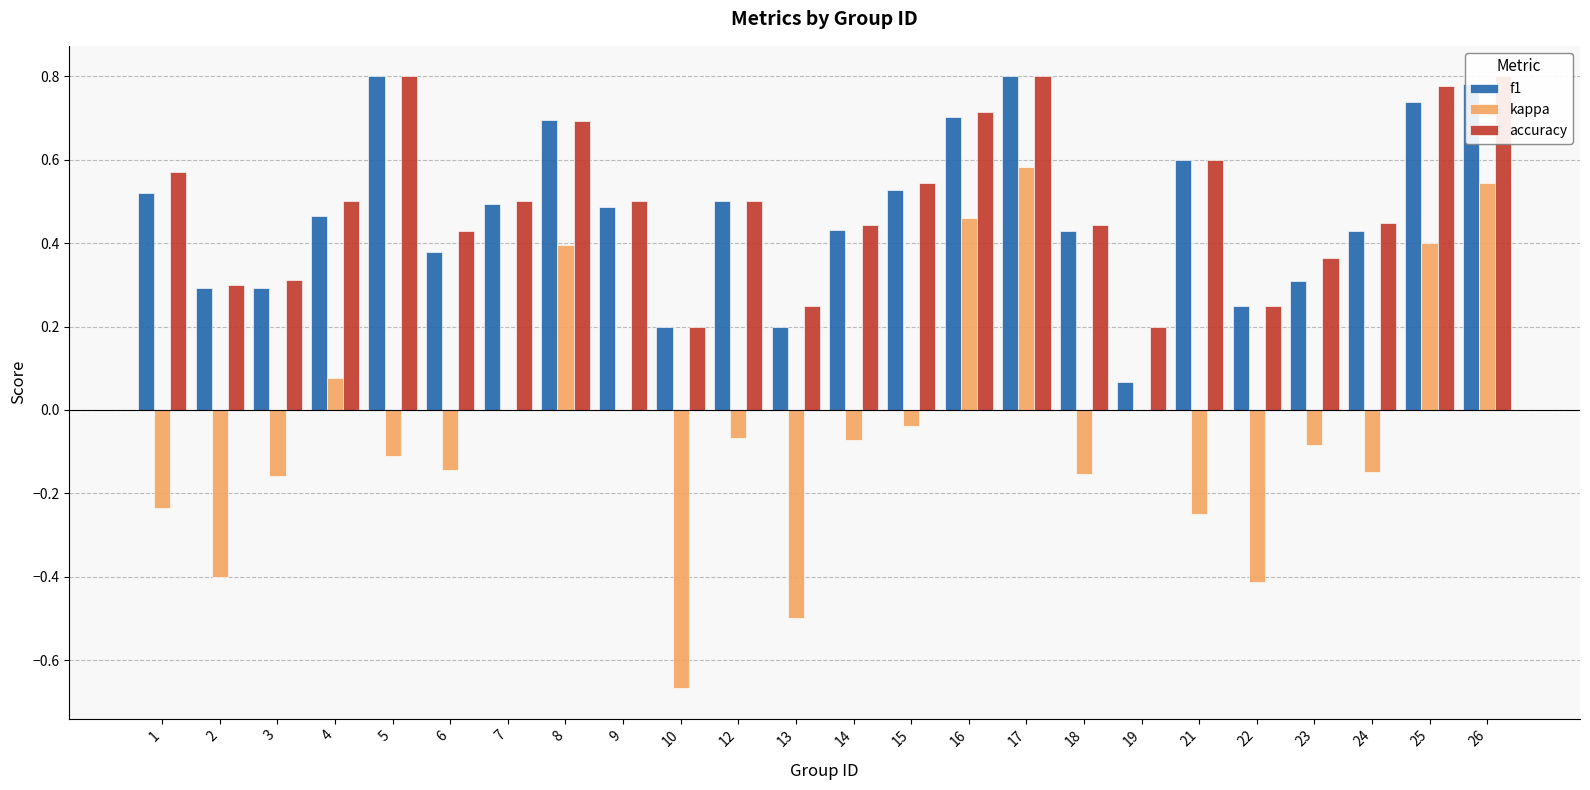

Reading left to right, list all the values displayed in this chart.

f1: 1=0.5	2=0.3	3=0.3	4=0.5	5=0.8	6=0.4	7=0.5	8=0.7	9=0.5	10=0.2	12=0.5	13=0.2	14=0.4	15=0.5	16=0.7	17=0.8	18=0.4	19=0.1	21=0.6	22=0.2	23=0.3	24=0.4	25=0.7	26=0.8
kappa: 1=-0.2	2=-0.4	3=-0.2	4=0.1	5=-0.1	6=-0.1	7=0.0	8=0.4	9=0.0	10=-0.7	12=-0.1	13=-0.5	14=-0.1	15=-0.0	16=0.5	17=0.6	18=-0.2	19=0.0	21=-0.2	22=-0.4	23=-0.1	24=-0.1	25=0.4	26=0.5
accuracy: 1=0.6	2=0.3	3=0.3	4=0.5	5=0.8	6=0.4	7=0.5	8=0.7	9=0.5	10=0.2	12=0.5	13=0.2	14=0.4	15=0.5	16=0.7	17=0.8	18=0.4	19=0.2	21=0.6	22=0.2	23=0.4	24=0.4	25=0.8	26=0.8